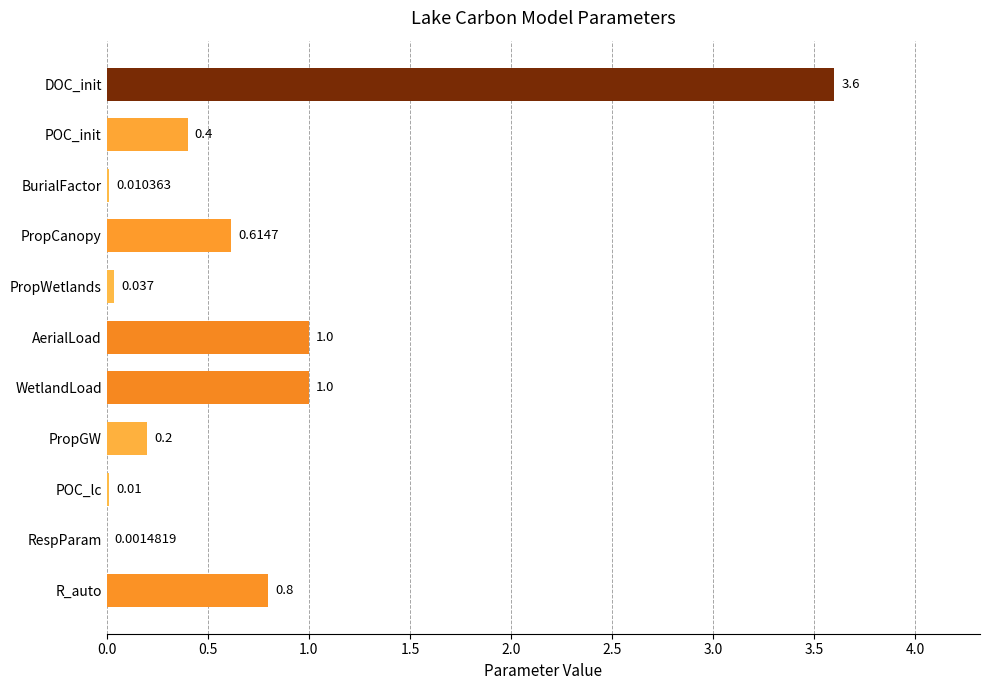

At which category does the chart reach its peak across all series?

DOC_init